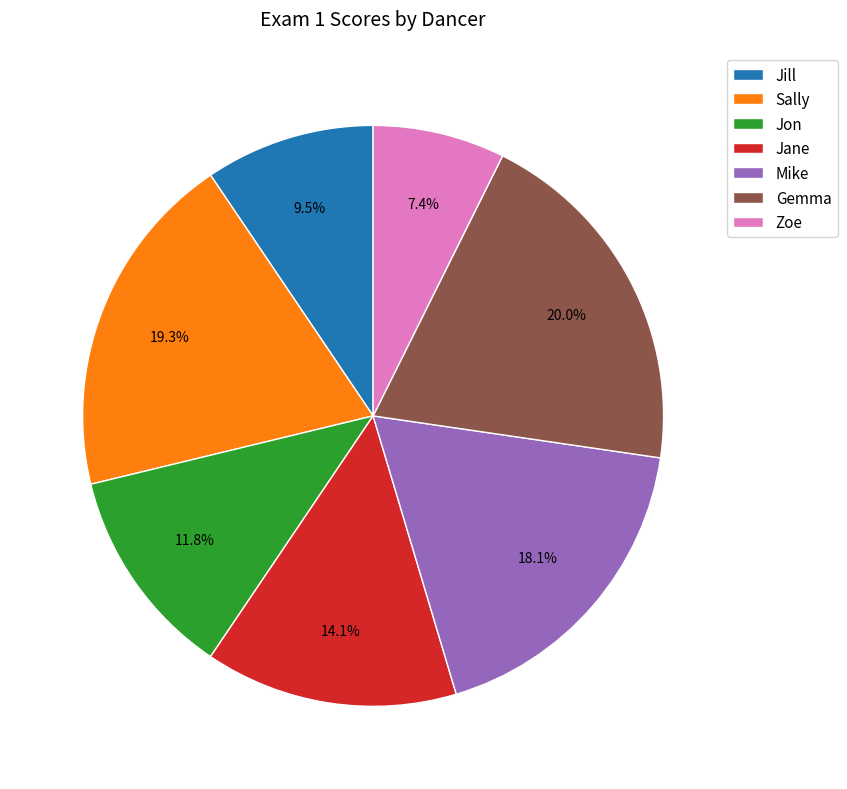

What is the total percentage of Mike and Jill?

27.5%